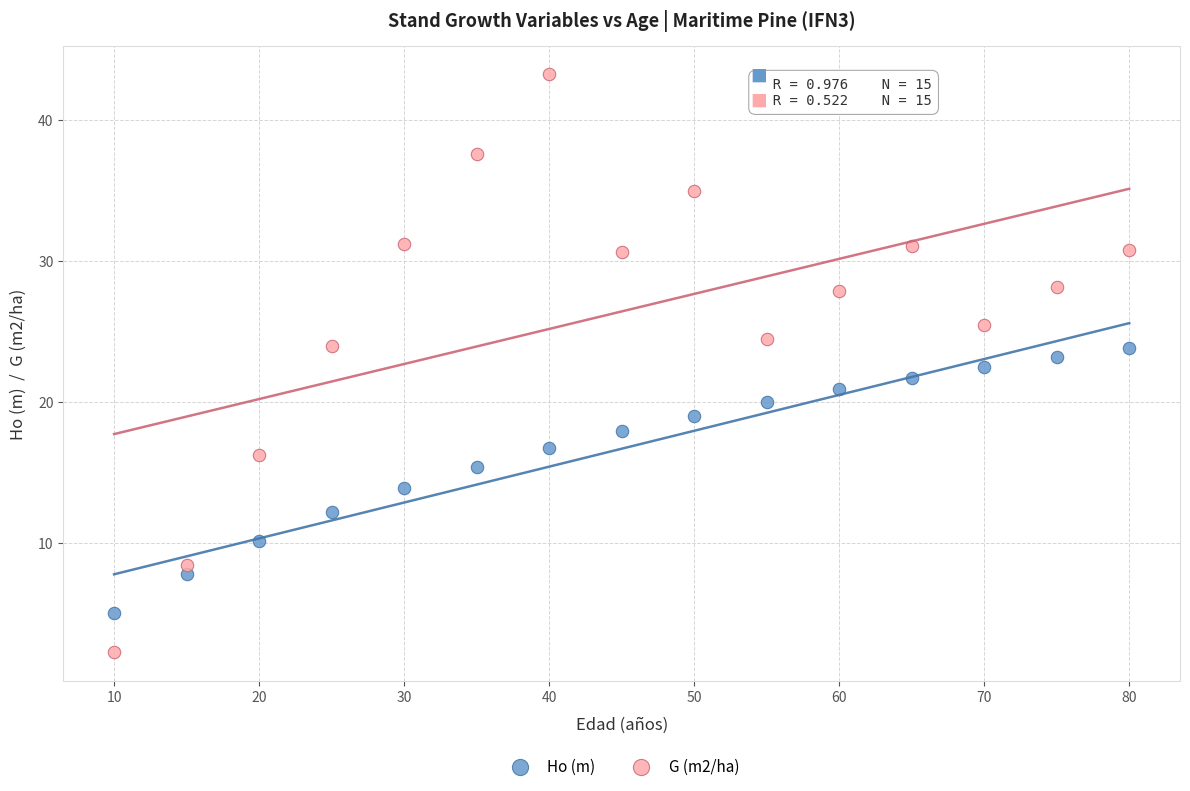

What is the X range (max minus min) for the scatter plot?

70.0